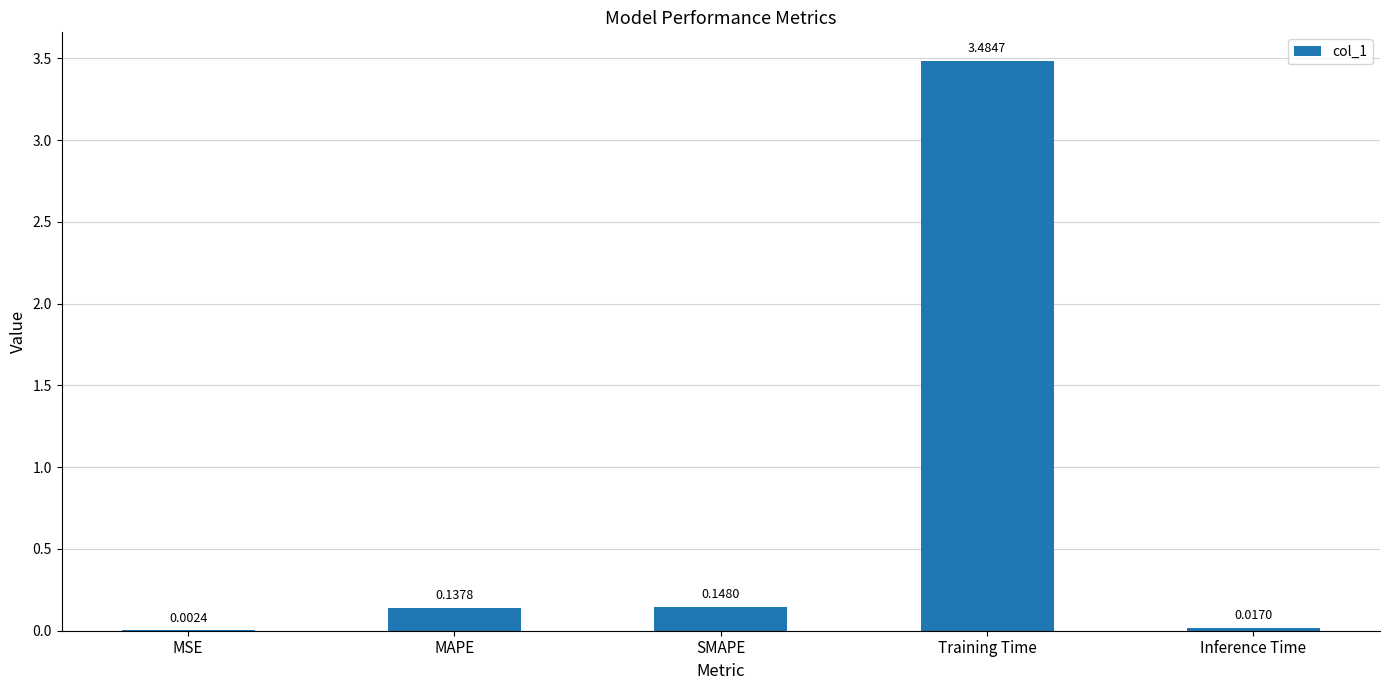

Between MSE and Training Time, which is larger?

Training Time